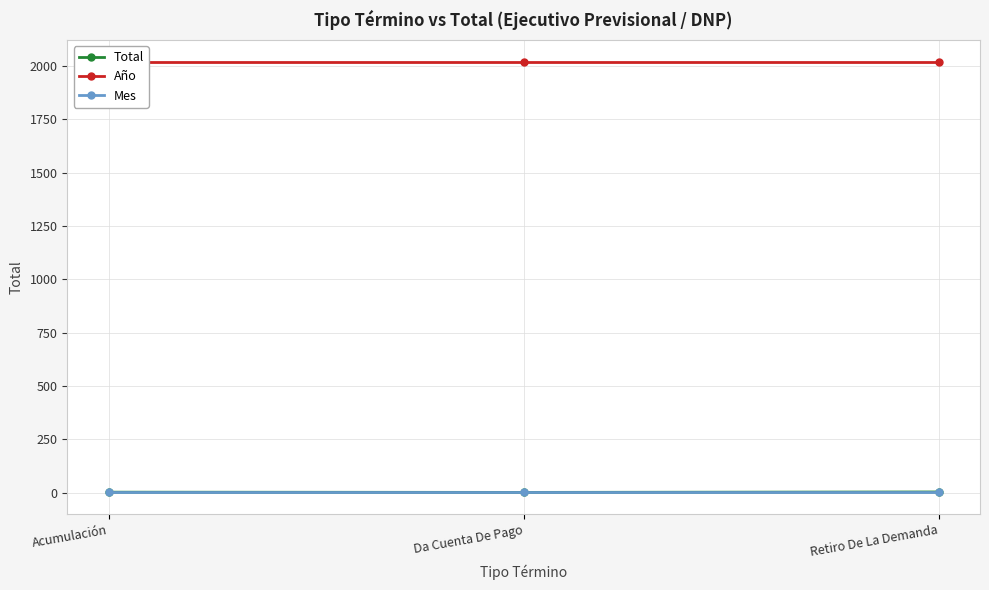

What is the sum of the Año values at Retiro De La Demanda and Acumulación?

4042